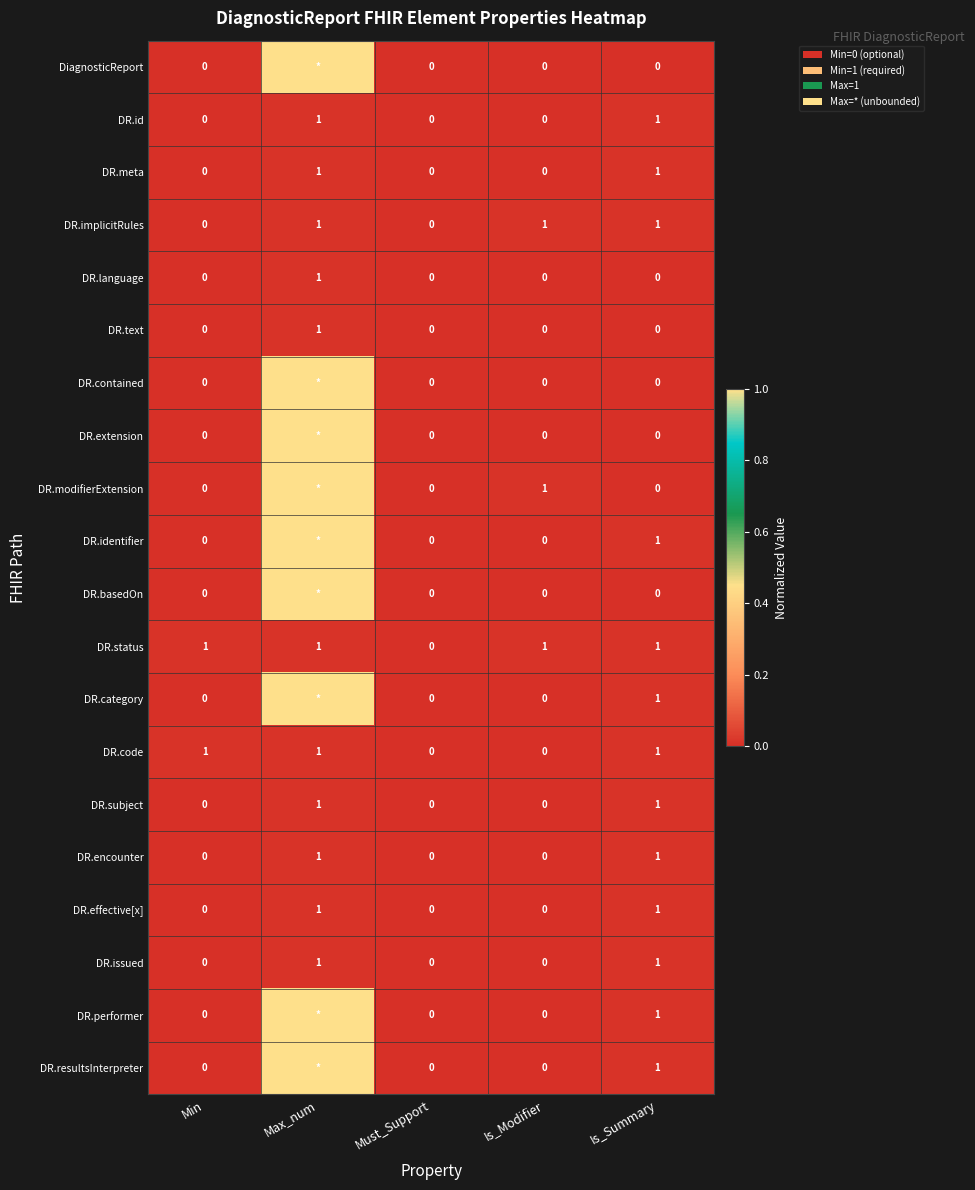

What is the spread (max minus min) of values at Is_Summary?

1.0